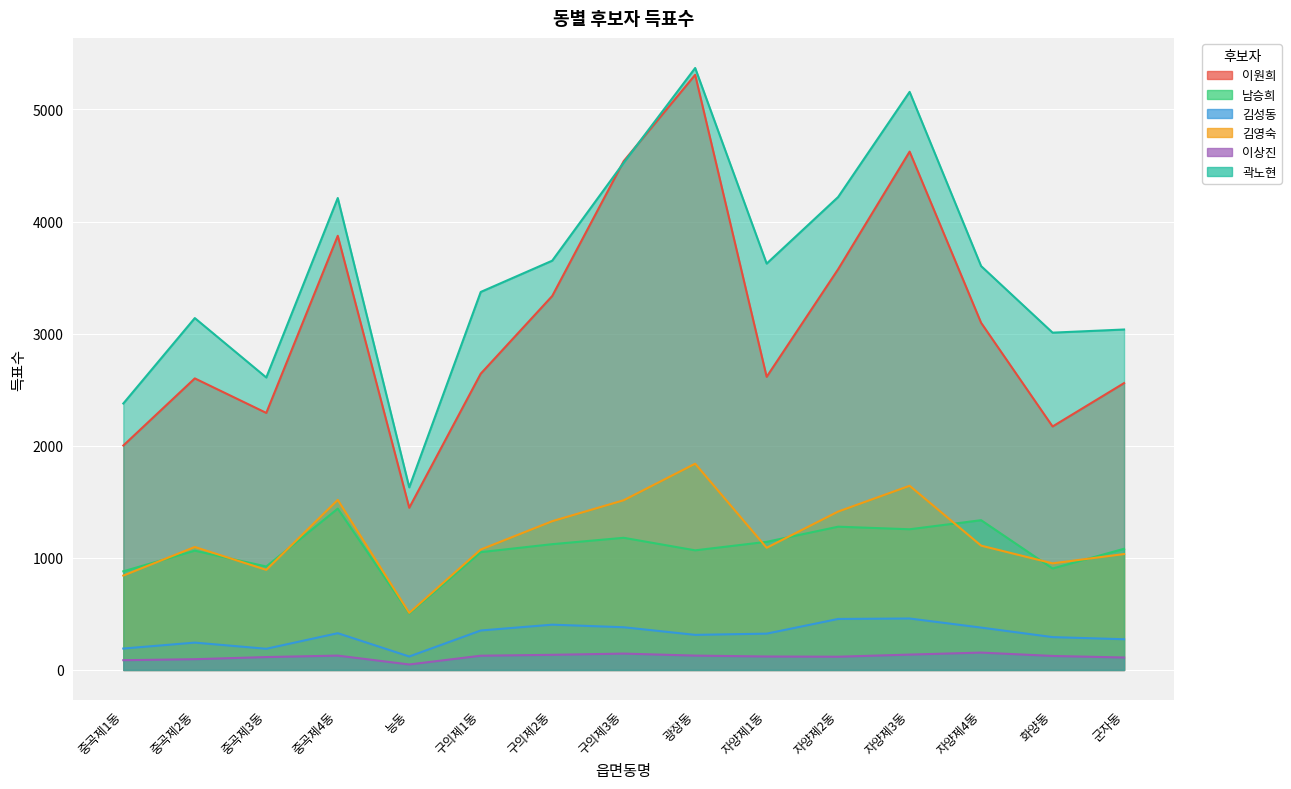

True or false: 이상진 has a value of 63 at 자양제1동.

False